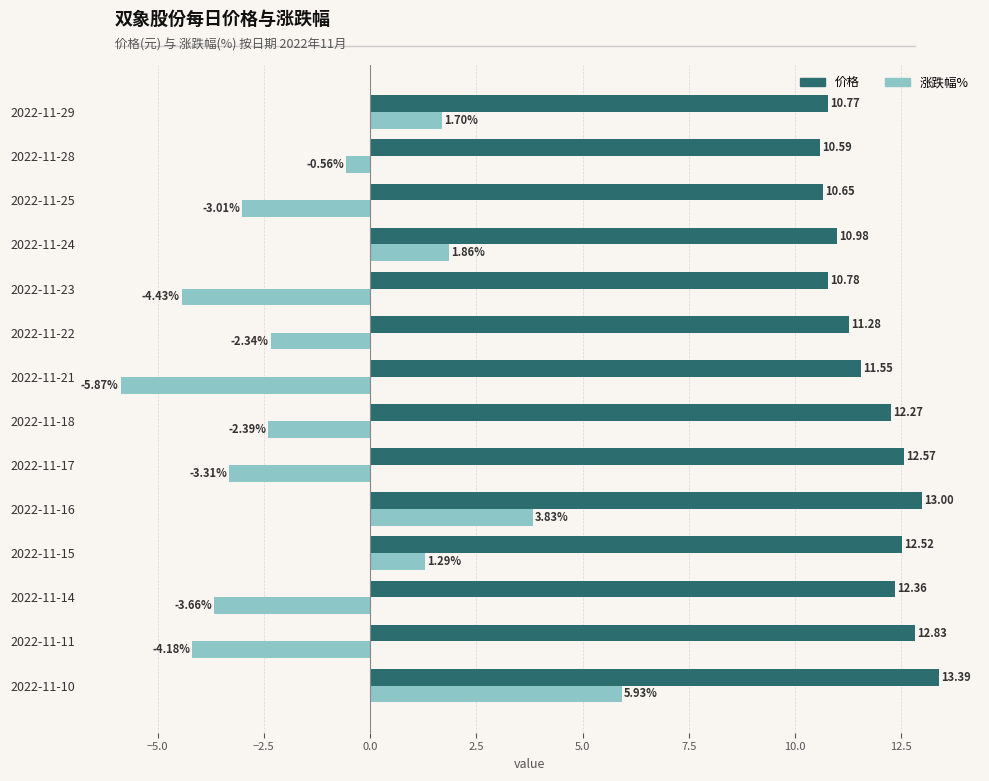

Which series changed the most between 2022-11-21 and 2022-11-29?

涨跌幅%